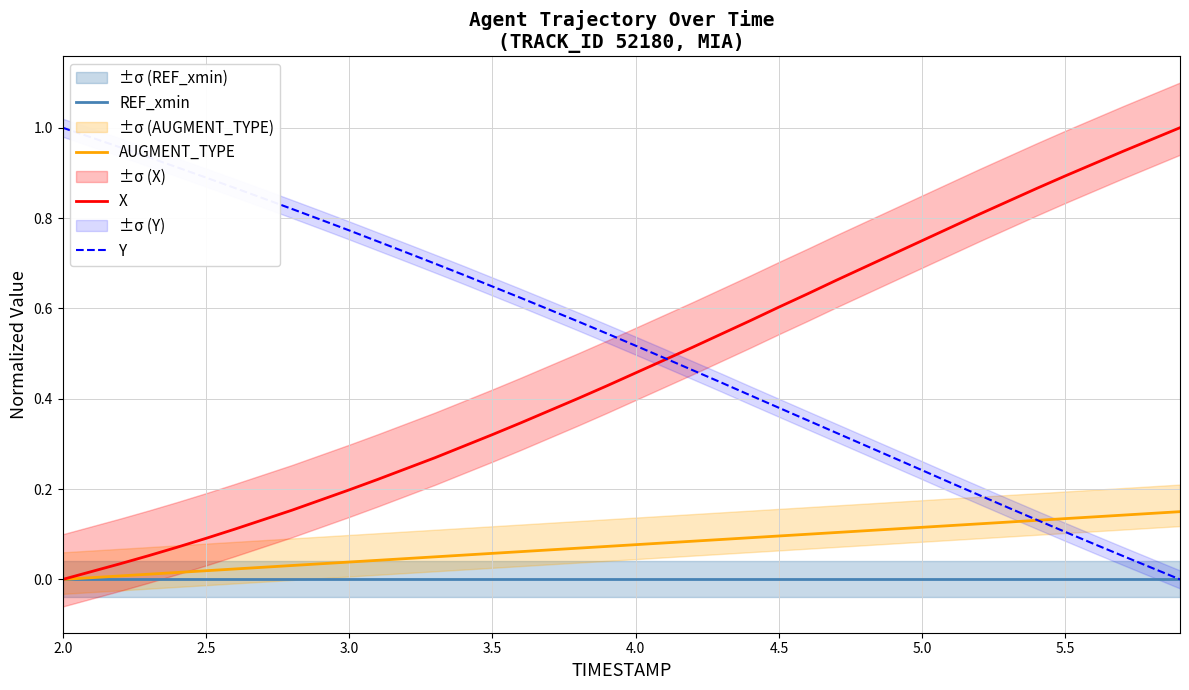

At how many categories does at least one series exceed 0?

40